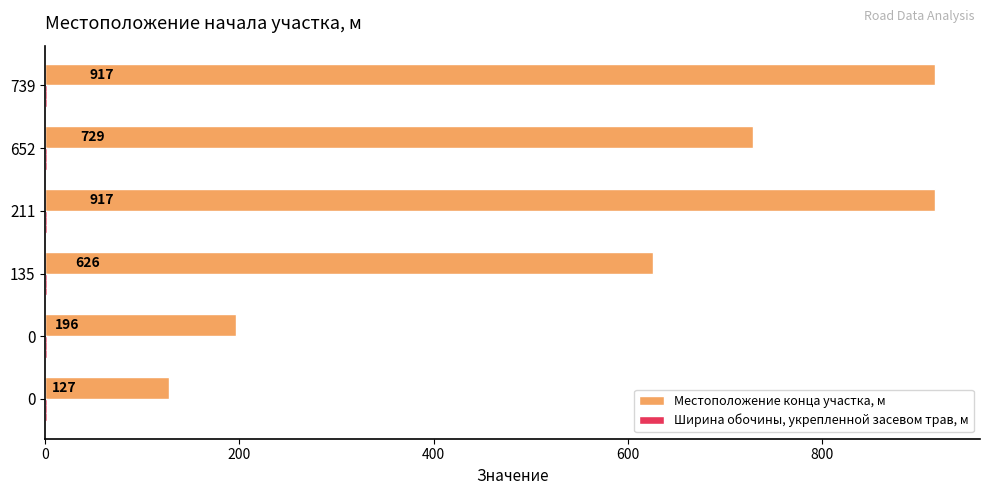

How many series are shown in this chart?

2